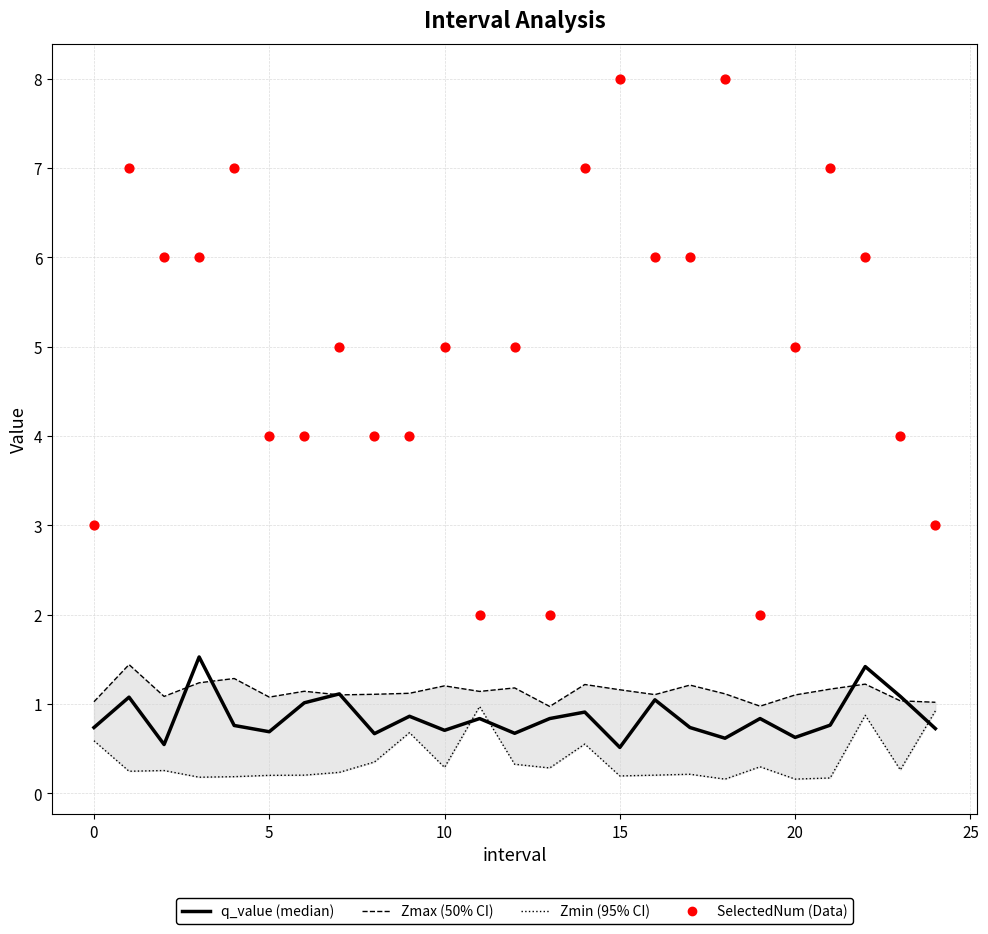

At which category is the sum across all series the highest?

18